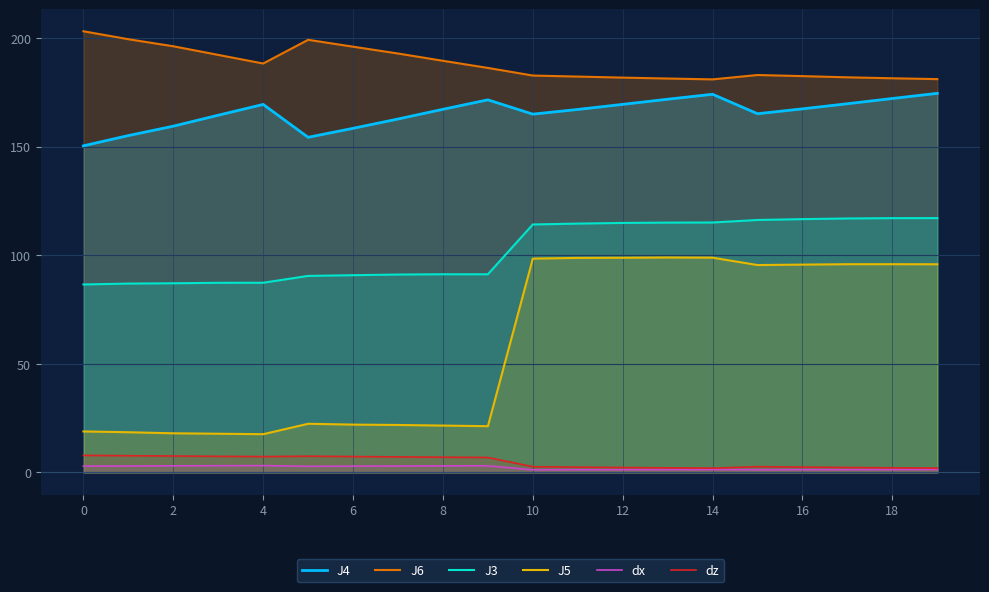

What is the maximum value for J4?

174.5